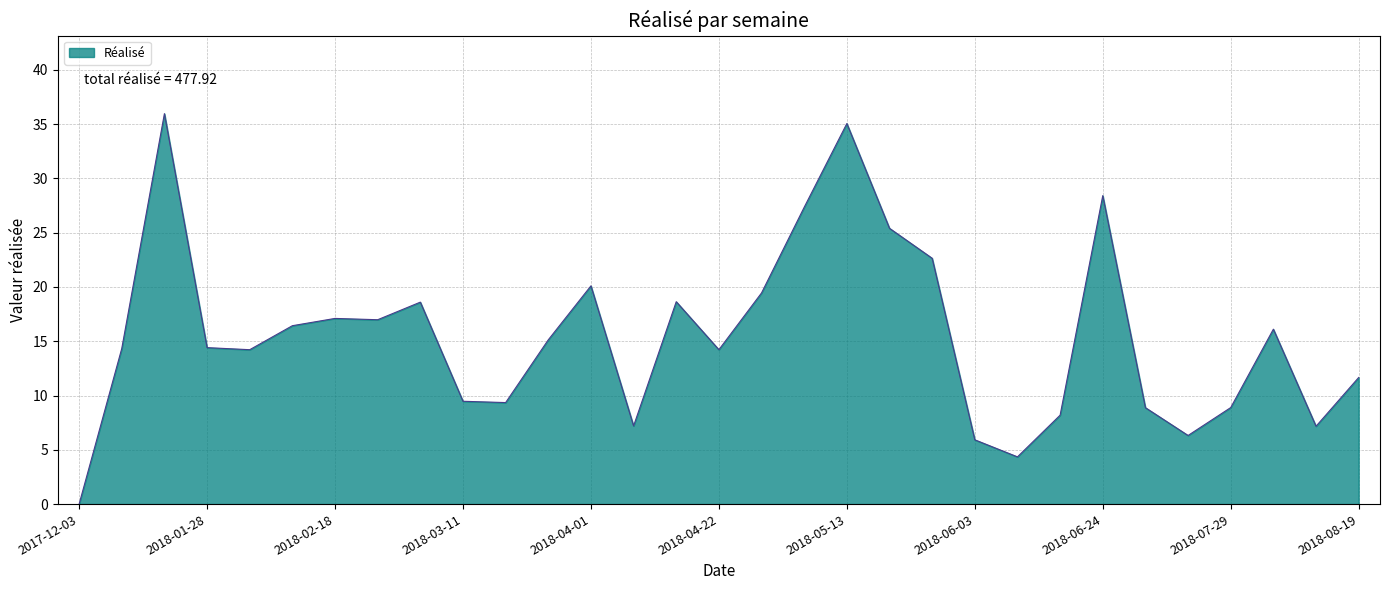

What is the greatest value displayed?

36.0